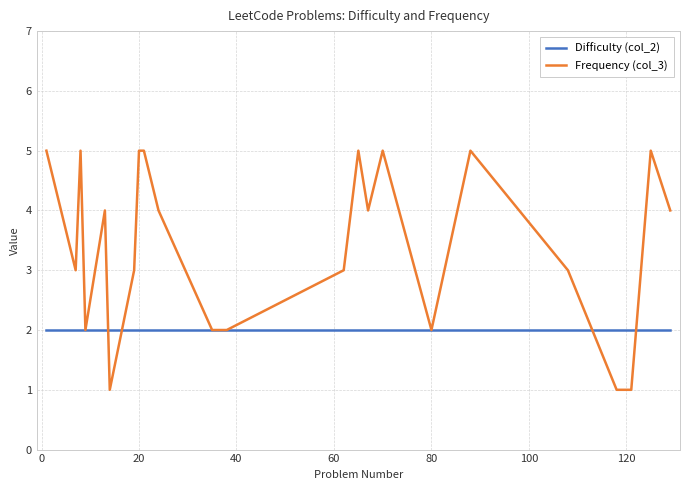

List the series in order of their peak value, lowest first.

Difficulty (col_2), Frequency (col_3)